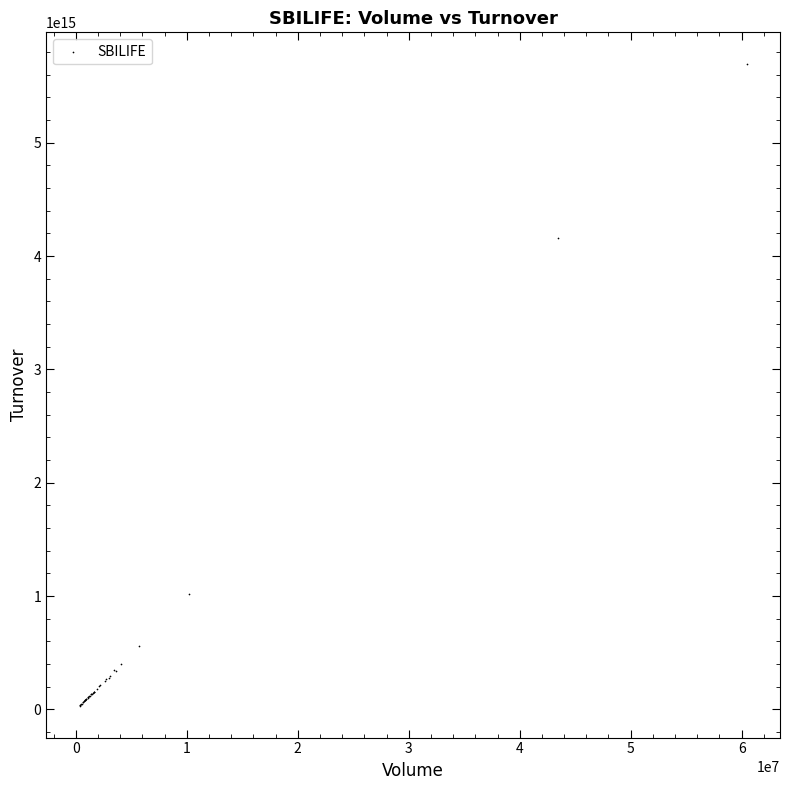

What Y value in the scatter plot is closest to 2862594435682500?

4162942406075000.0